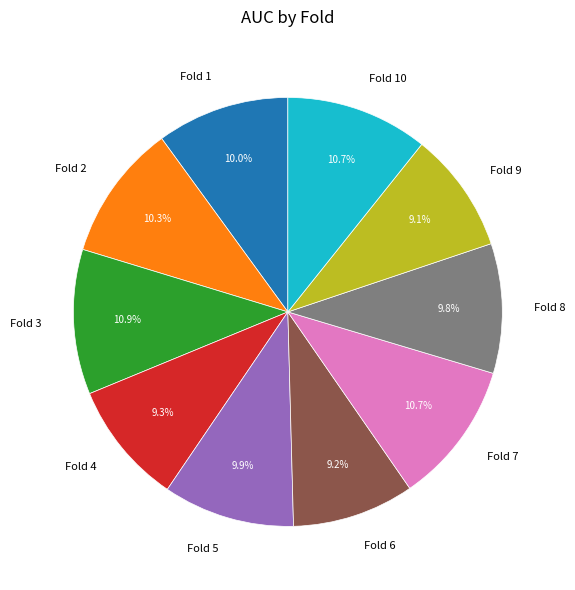

Do Fold 9 and Fold 7 together represent more than half of the pie?

No